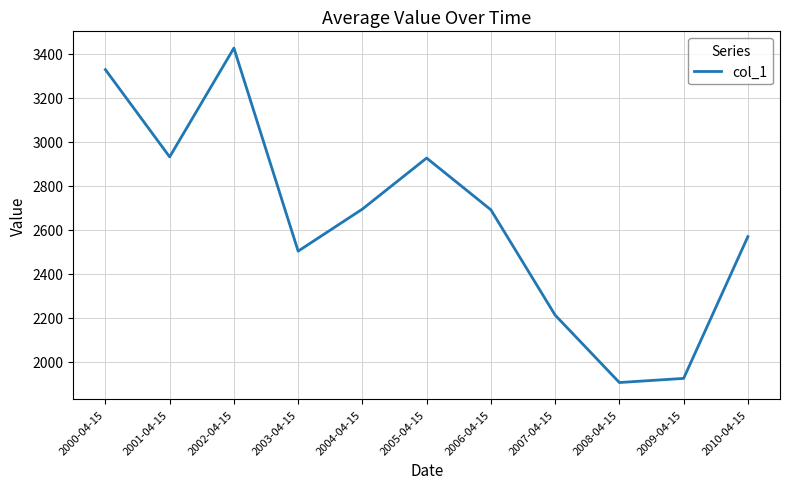

What is the difference between the maximum and second lowest values?

1500.6